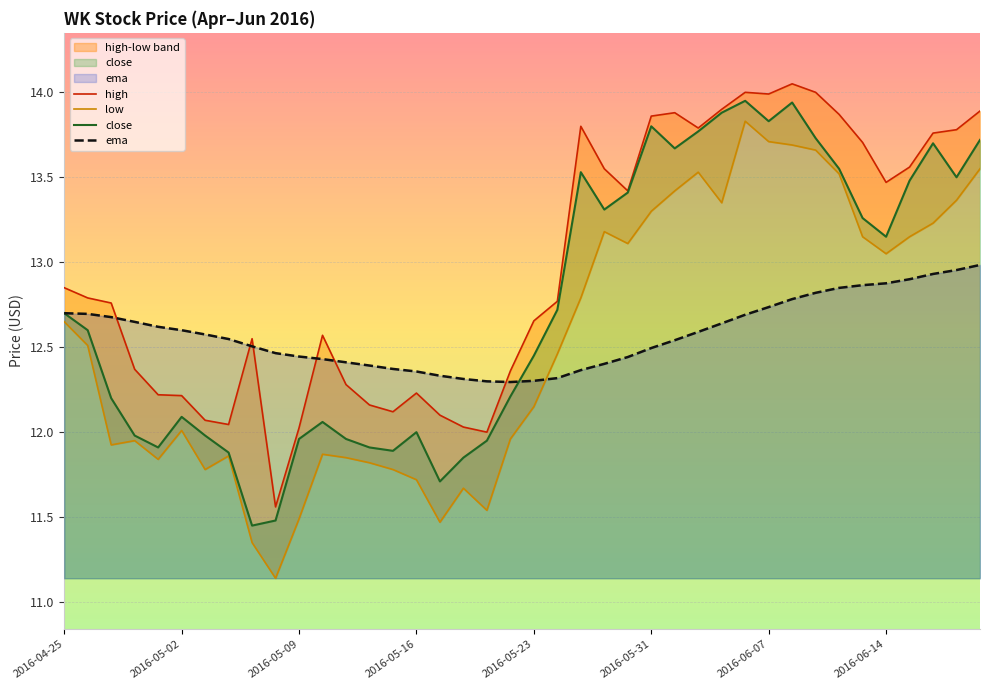

What is the difference between the close values at 35 and 26?

0.5